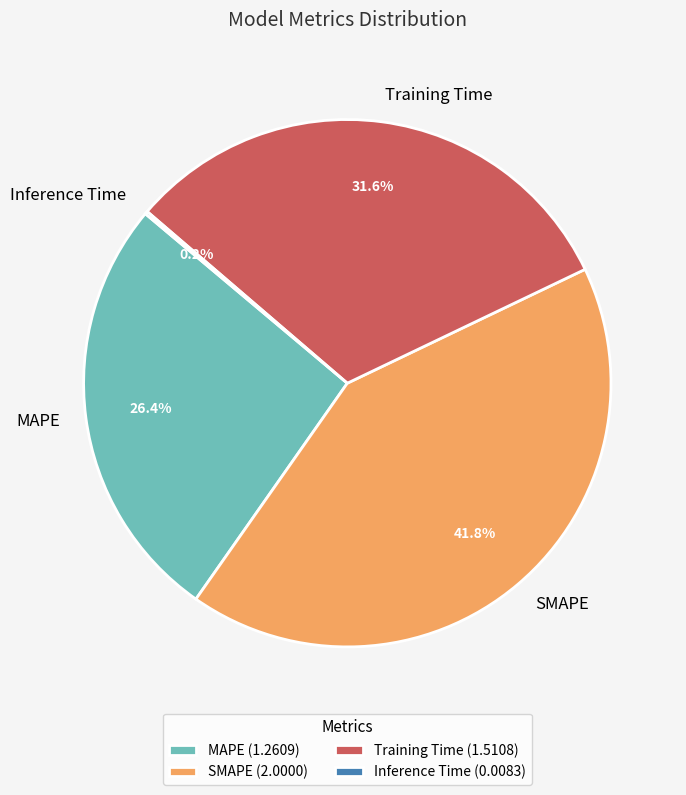

What percentage is NOT represented by MAPE?

73.6%